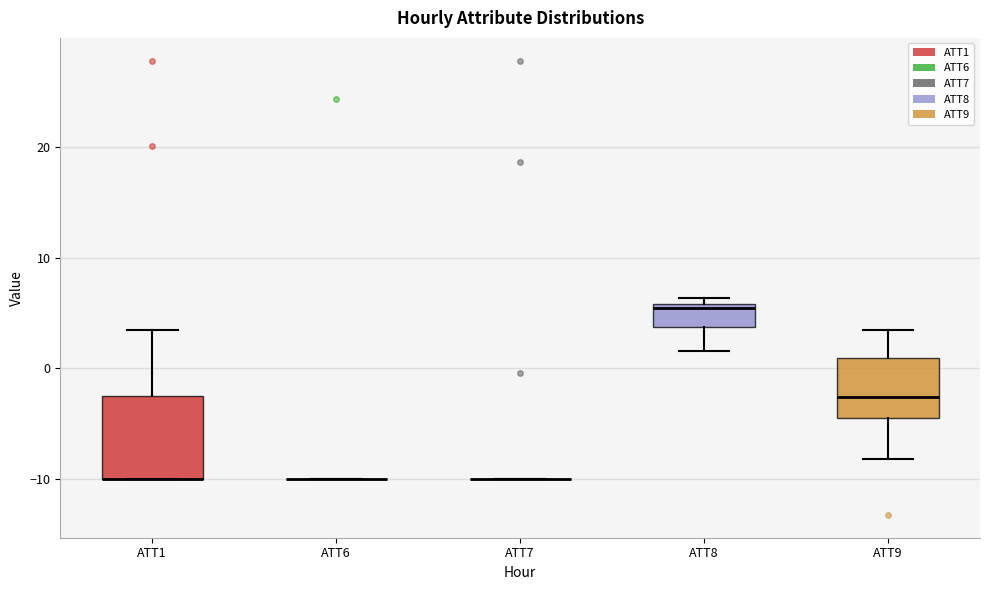

Reading left to right, transcribe this box plot: for each box, give where its median line is, the range the box spans, and where its two whiskers end, as read against the y-axis. The values are not printed on the chart, so give them approximately, as read against the axis.

ATT1: median -10 (drawn on the box's lower edge), box -10 to -3, whiskers -10 to 3
ATT6: box collapsed to a line at -10, whiskers -10 to -10
ATT7: box collapsed to a line at -10, whiskers -10 to -10
ATT8: median 5, box 4 to 6, whiskers 2 to 6 (just above the box's upper edge)
ATT9: median -3, box -4 to 1, whiskers -8 to 3